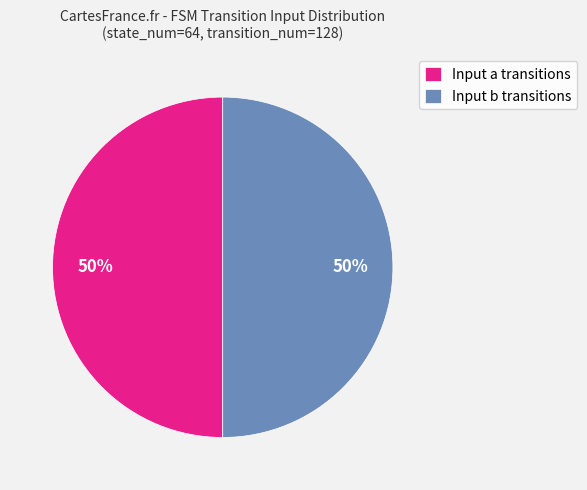

Combined, do Input b transitions and Input a transitions account for over 50%?

Yes